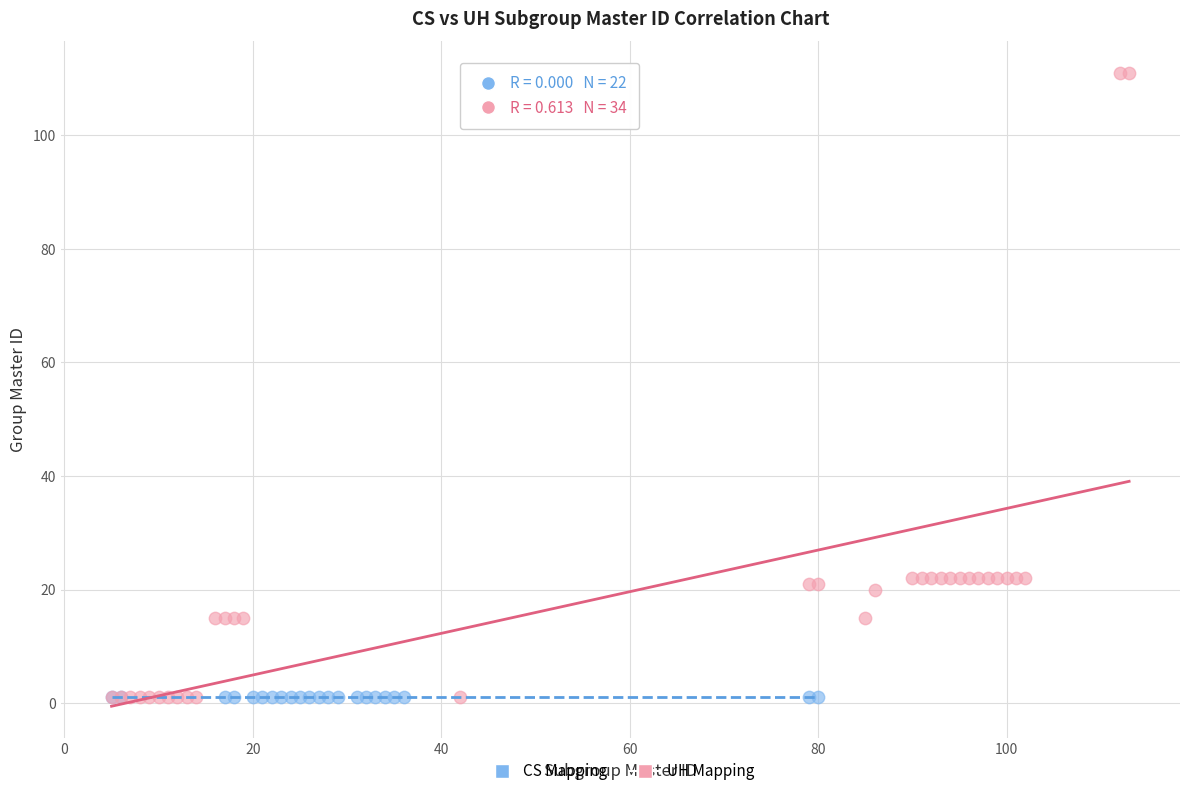

Which series reaches the maximum Y coordinate?

UH Mapping